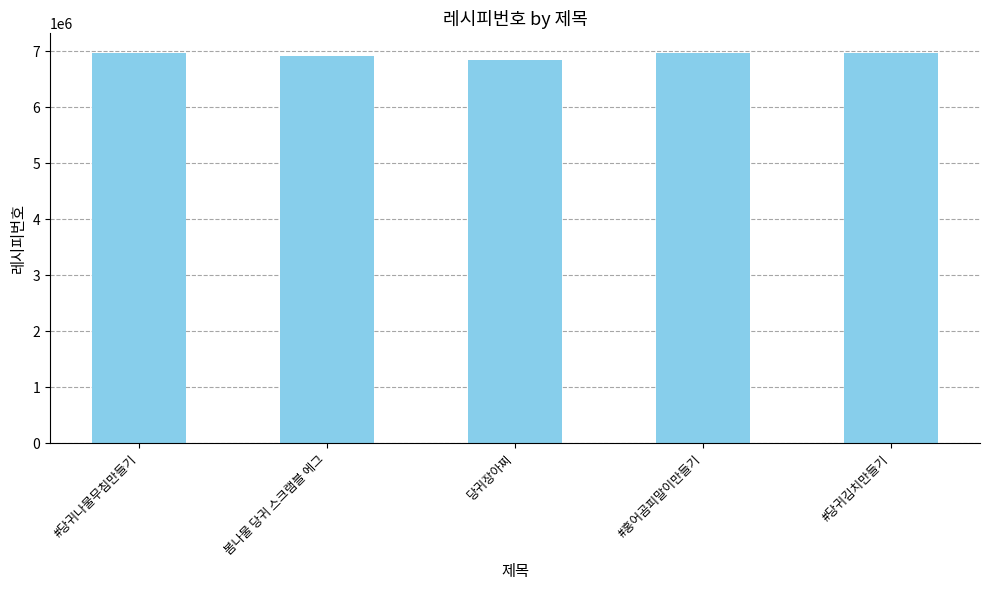

Read the value at 당귀장아찌.

6846666